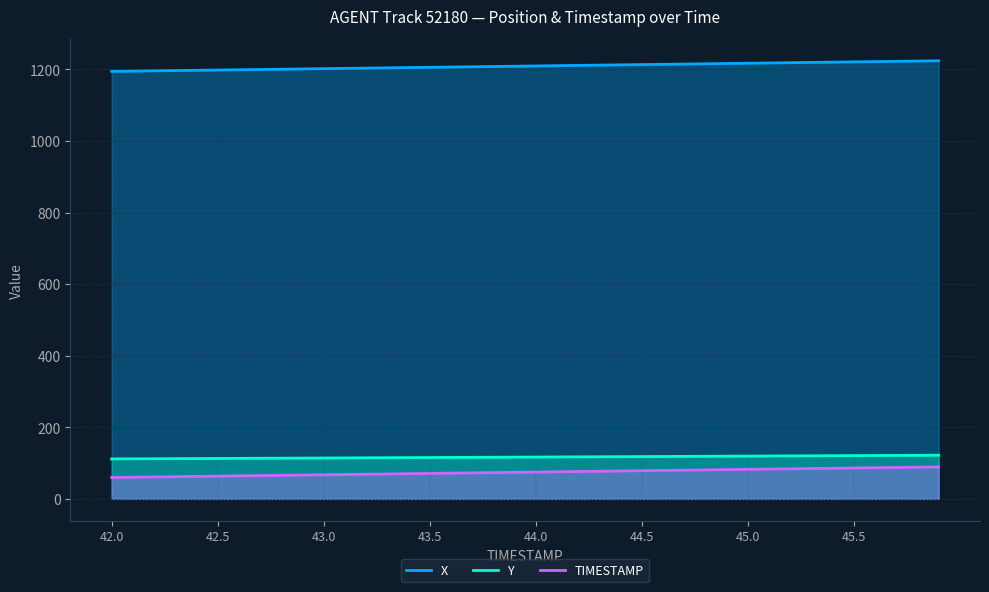

Rank the series by their maximum value, from lowest to highest.

TIMESTAMP, Y, X